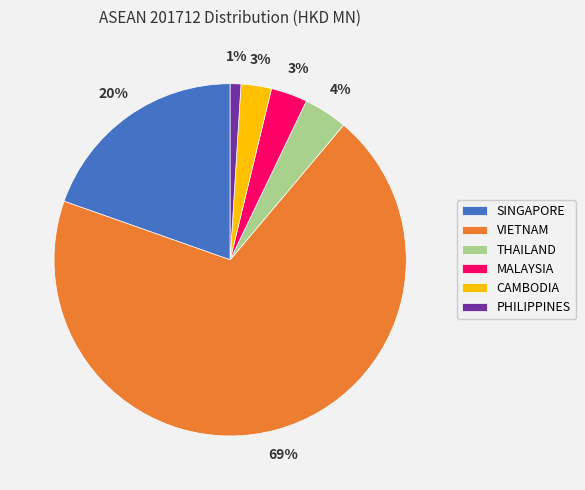

What is the majority slice?

VIETNAM